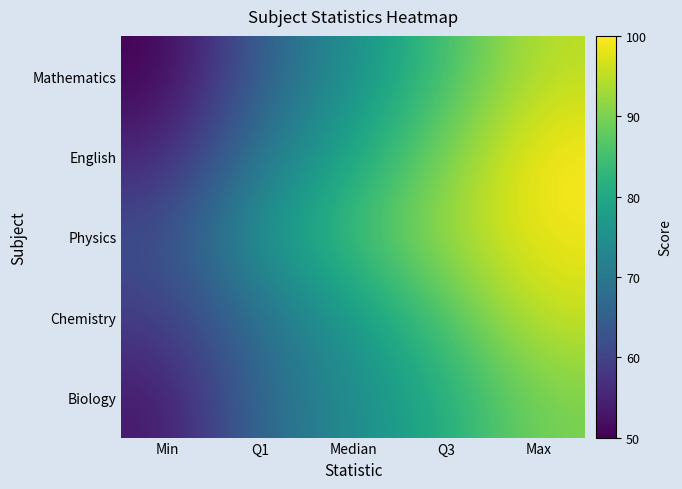

Which series has the widest spread of values?

Mathematics